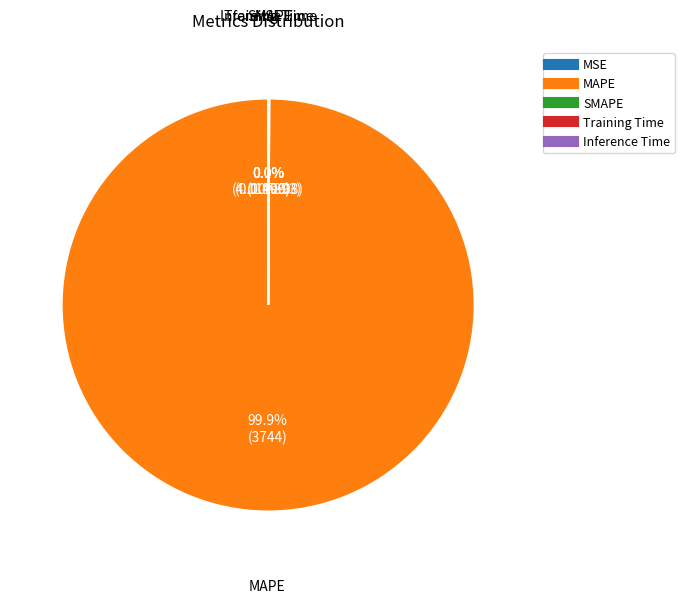

Is the sum of MAPE and Training Time greater than half?

Yes